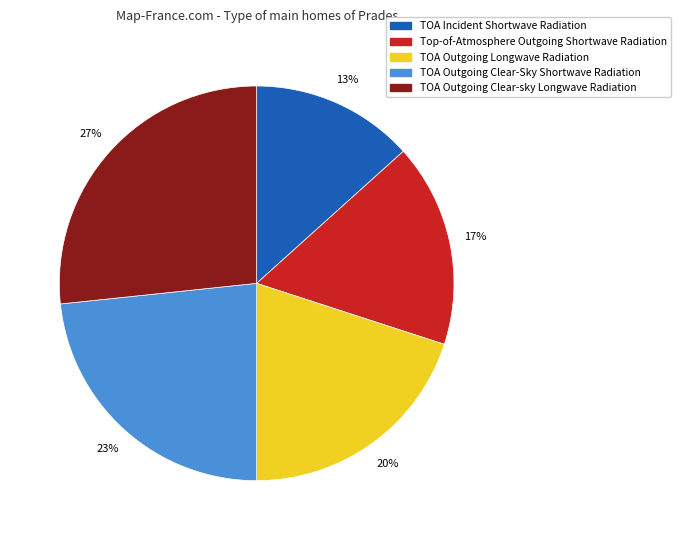

How many segments does this pie chart have?

5